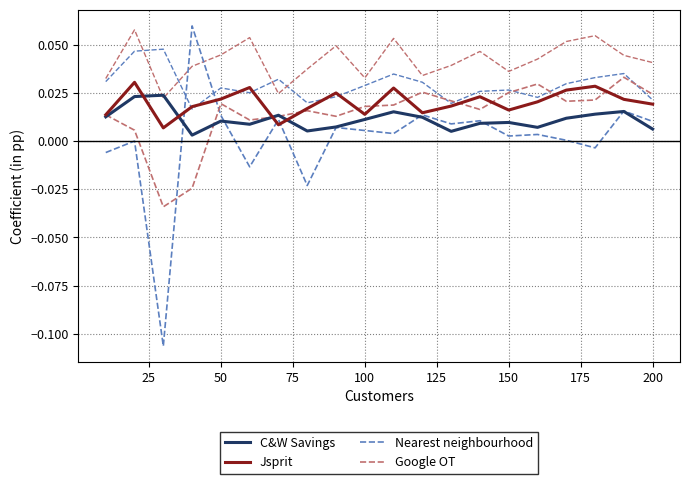

True or false: Jsprit has more than 1 interior local peaks.

True